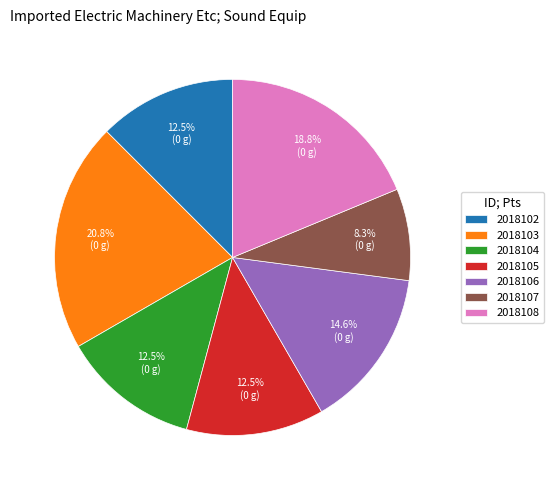

Between 2018104 and 2018103, which is larger?

2018103